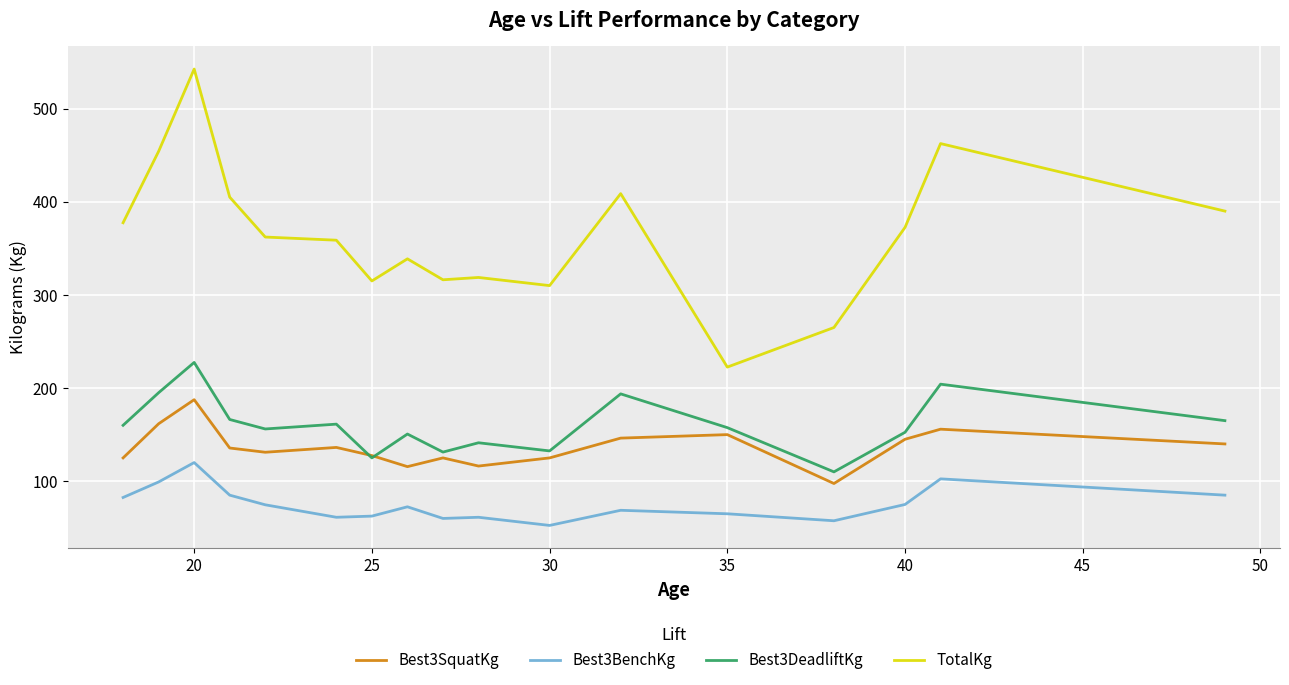

True or false: Best3BenchKg and Best3DeadliftKg cross at least once.

False